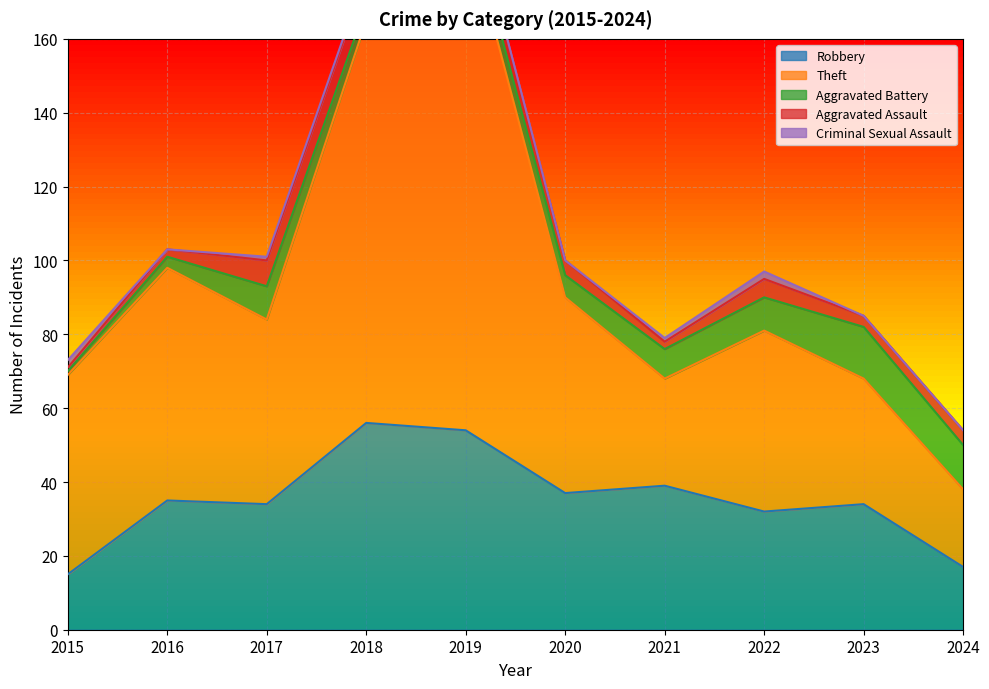

Where does the Aggravated Battery series first go above 8?

2017